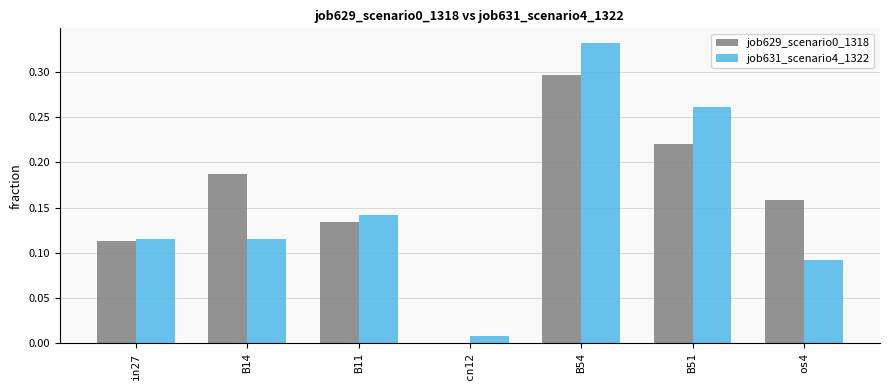

Which series changed the most between in27 and B11?

job631_scenario4_1322